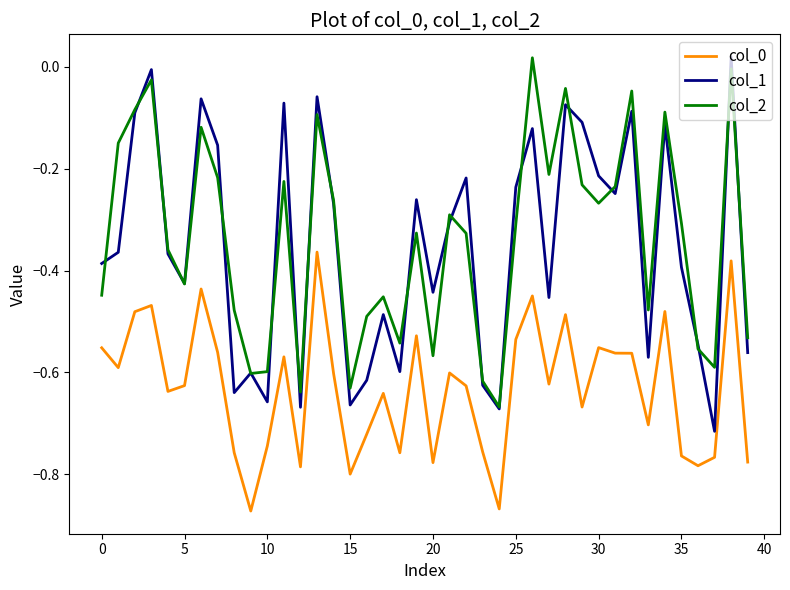

Which series has the widest spread of values?

col_1